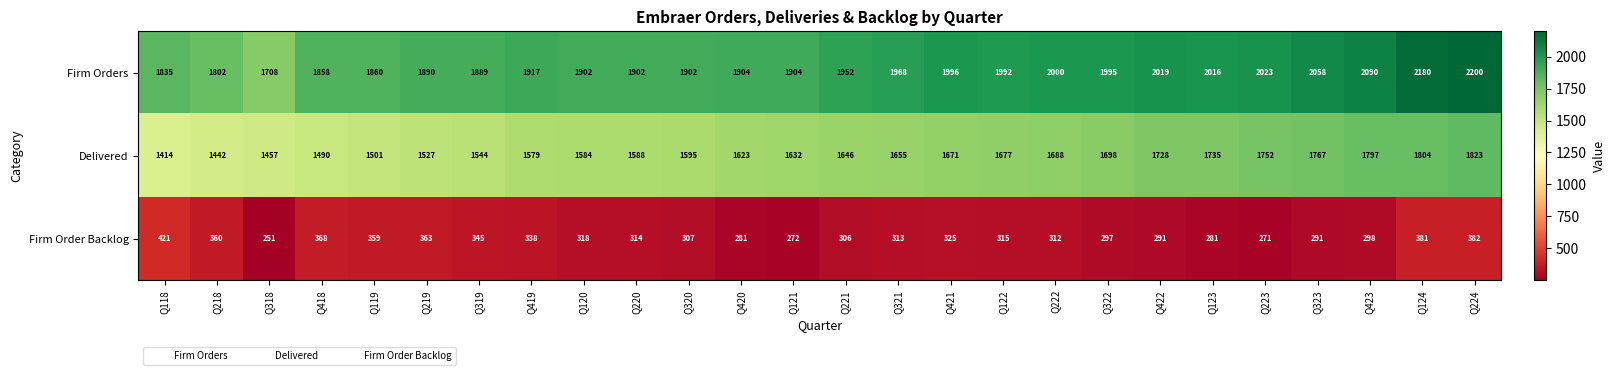

What is the sum of all Delivered values?

42417